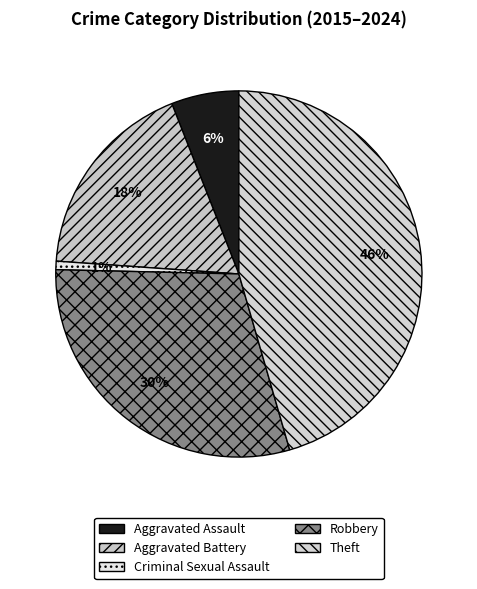

The Theft slice represents 56% of the pie. True or false?

False